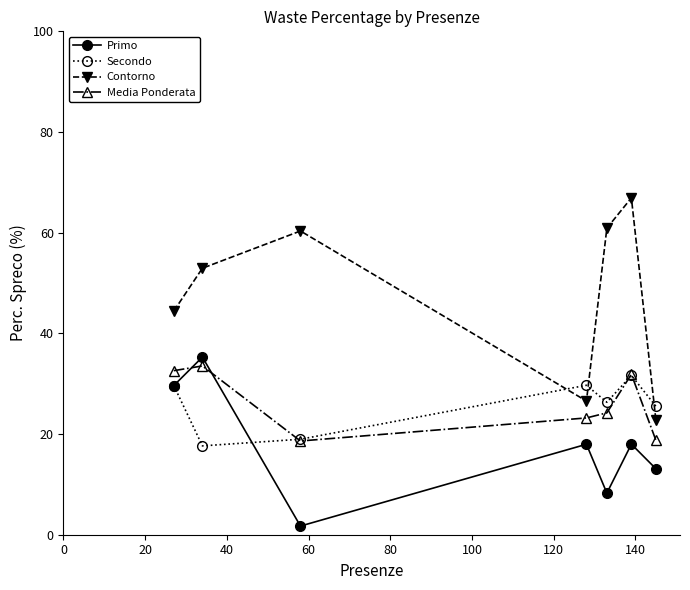

Which series has the largest total across all categories?

Contorno